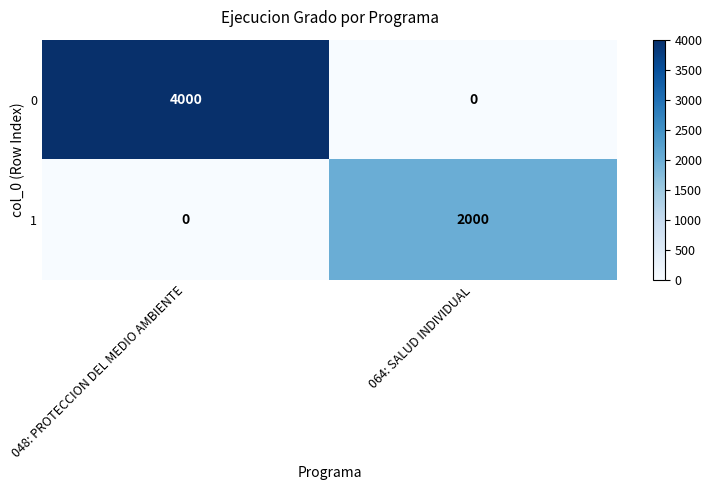

What is the difference between the maximum and minimum values in the 1 series?

2000